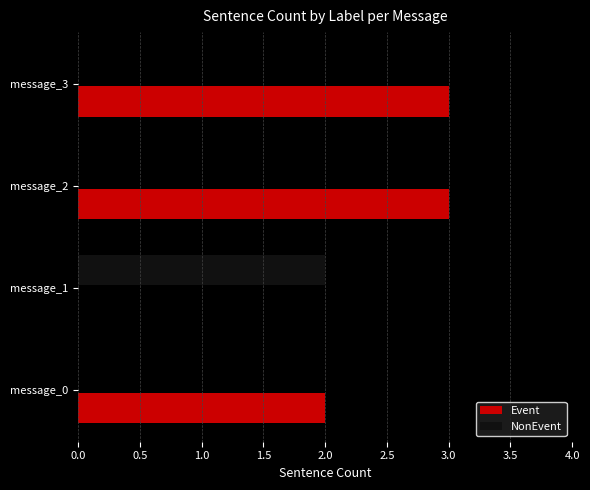

What is the average value of the Event series?

2